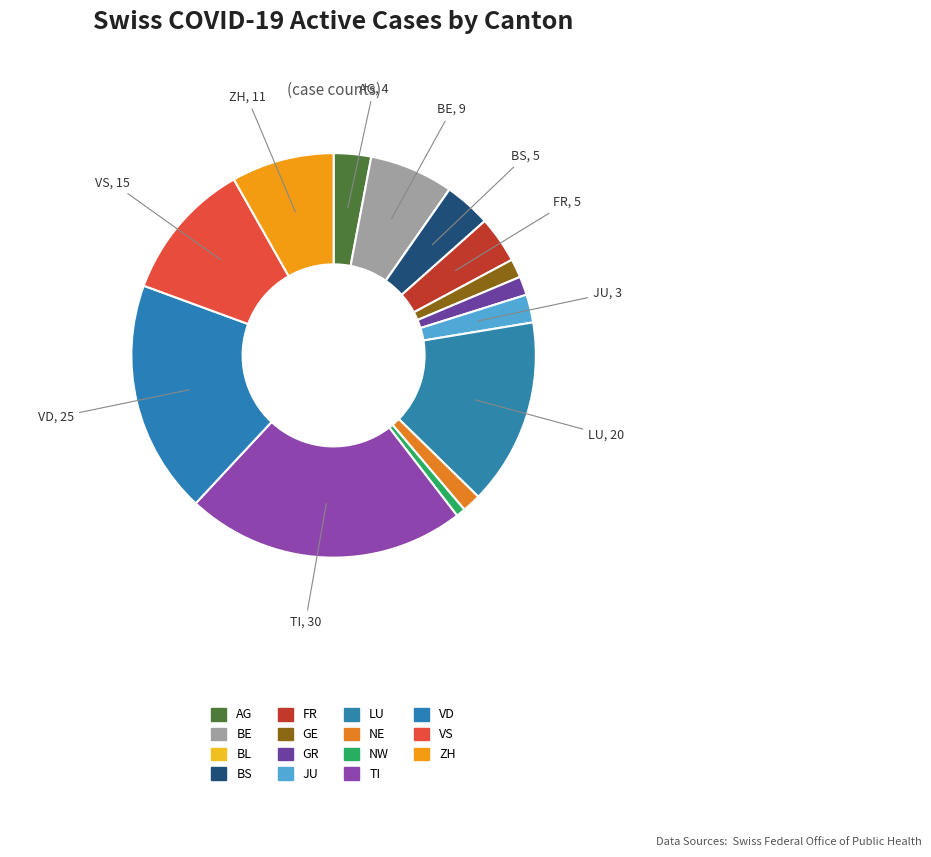

Between NE and GE, which is larger?

NE